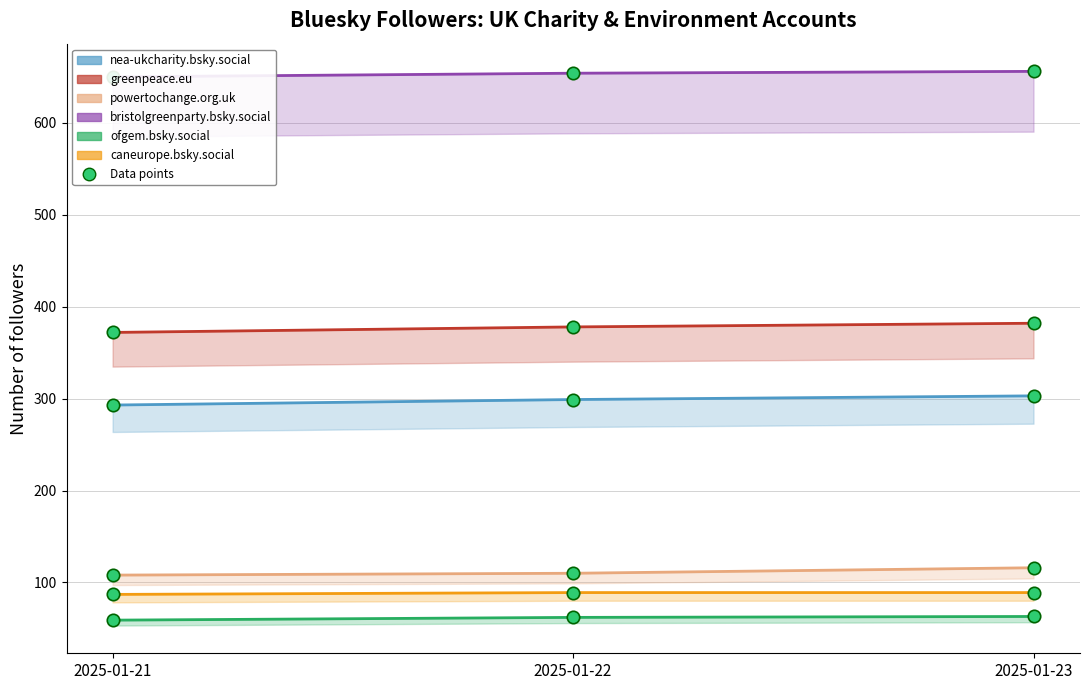

Which series reaches the maximum Y coordinate?

bristolgreenparty.bsky.social